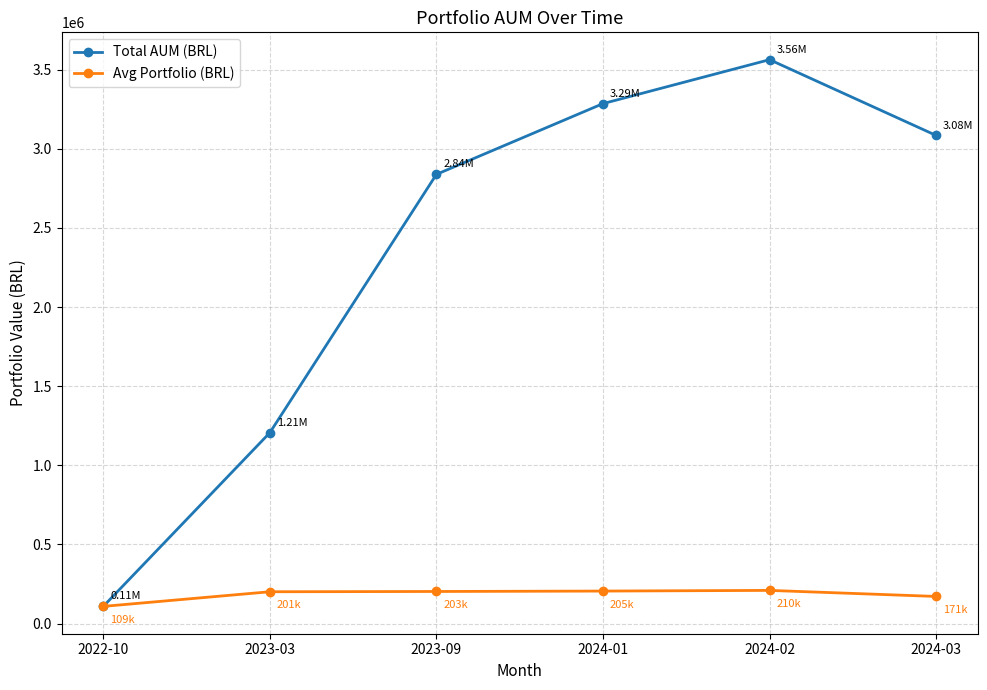

What is the difference between the second highest and second lowest values in the Avg Portfolio (BRL) series?

33996.3